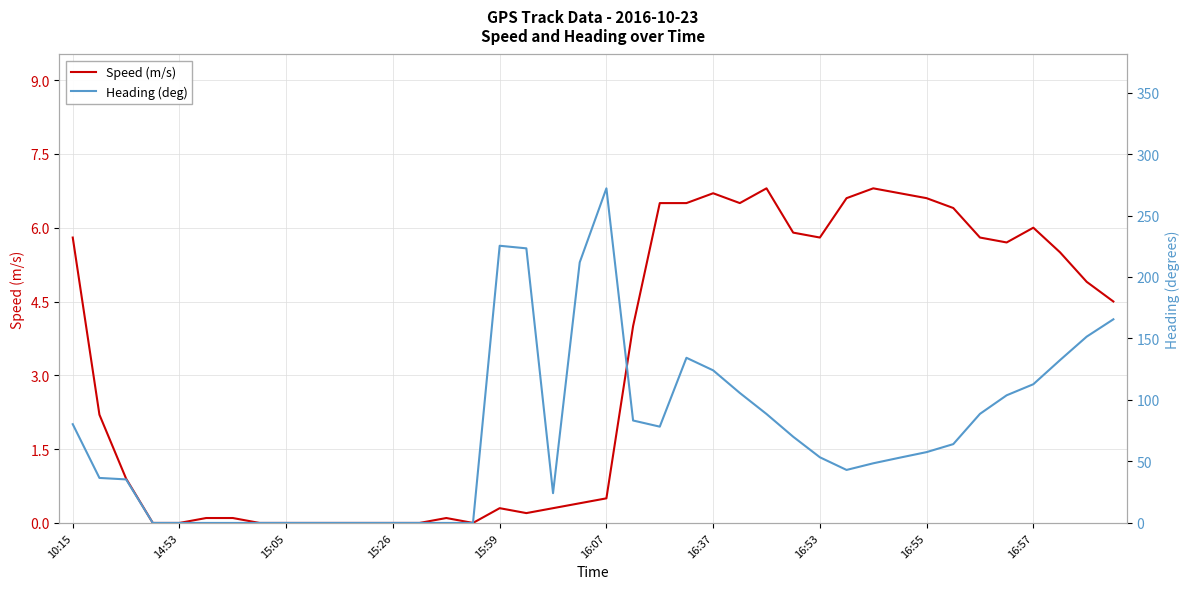

True or false: Speed (m/s) has a value of 5.8 at 34.

True